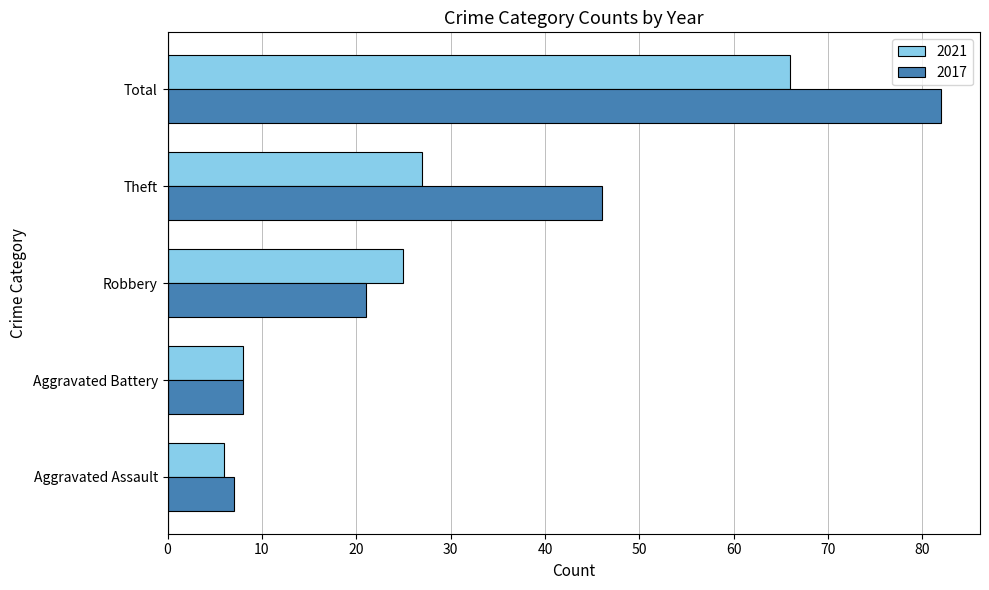

Read the 2017 value at Total.

82